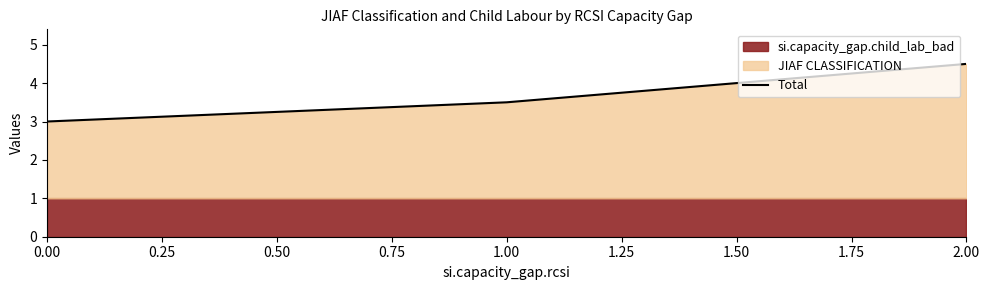

The value of Total at 1.00 is 2.3. True or false?

False